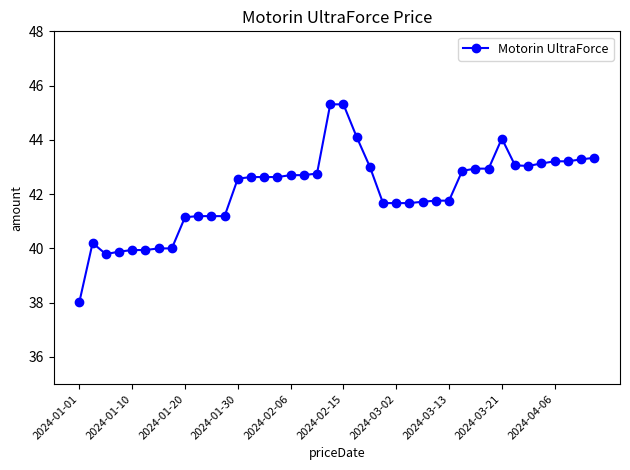

What is the minimum value shown in the chart?

38.0